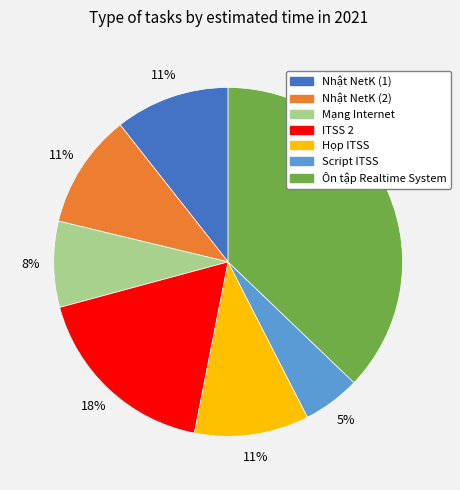

Is there a majority slice in this chart?

No